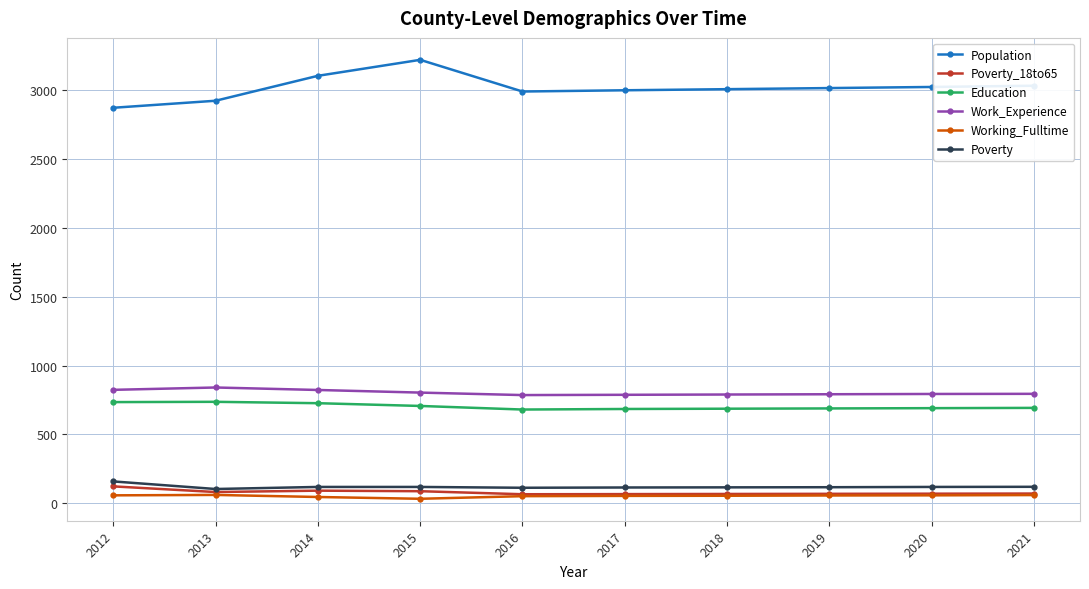

What is the difference between the second highest and second lowest values in the Population series?

181